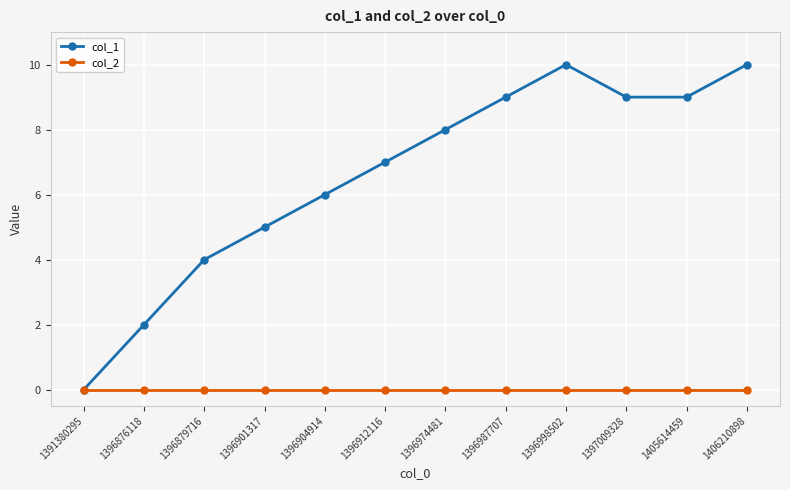

Count the col_1 values in the range 5 to 9.

7